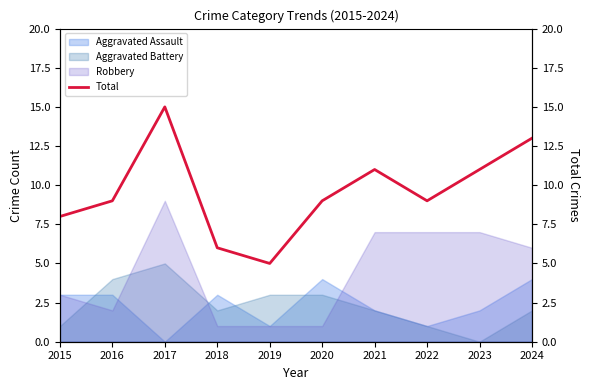

What is the sum of all values?

96